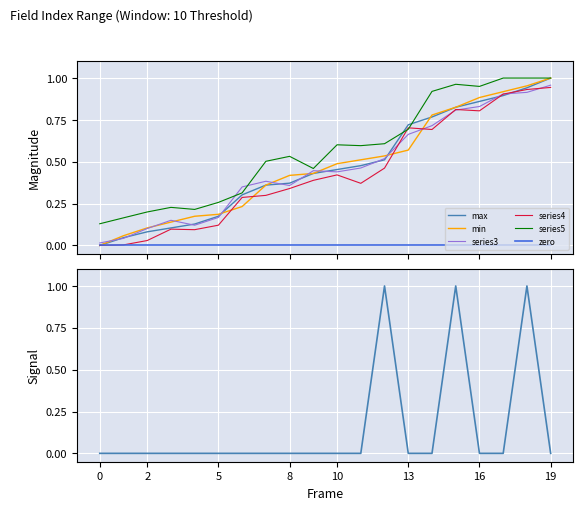

True or false: max and min cross at least once.

True